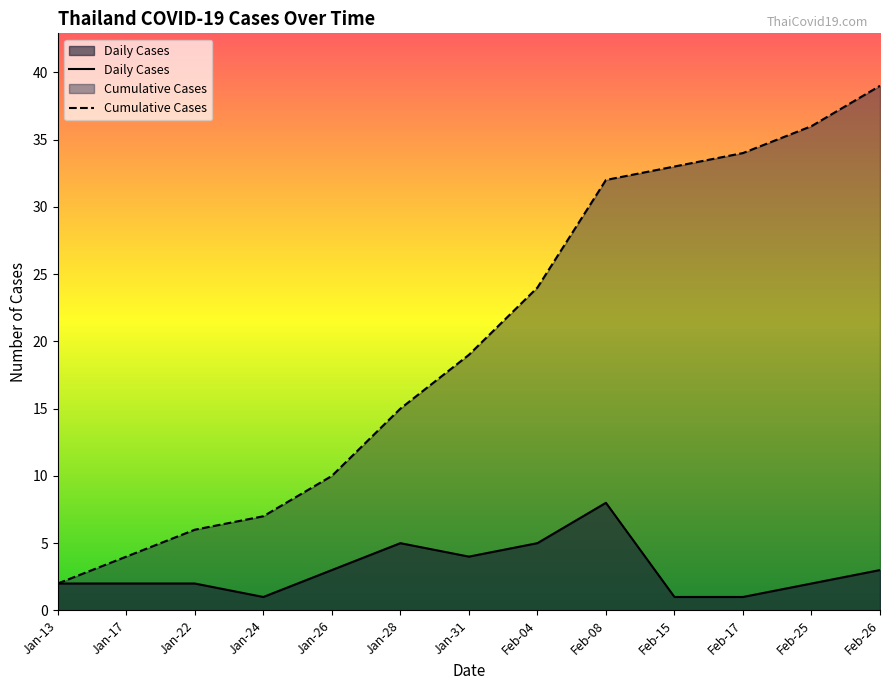

Reading left to right, what are all the values shown in this chart?

Daily Cases: Jan-13=2	Jan-17=2	Jan-22=2	Jan-24=1	Jan-26=3	Jan-28=5	Jan-31=4	Feb-04=5	Feb-08=8	Feb-15=1	Feb-17=1	Feb-25=2	Feb-26=3
Cumulative Cases: Jan-13=2	Jan-17=4	Jan-22=6	Jan-24=7	Jan-26=10	Jan-28=15	Jan-31=19	Feb-04=24	Feb-08=32	Feb-15=33	Feb-17=34	Feb-25=36	Feb-26=39